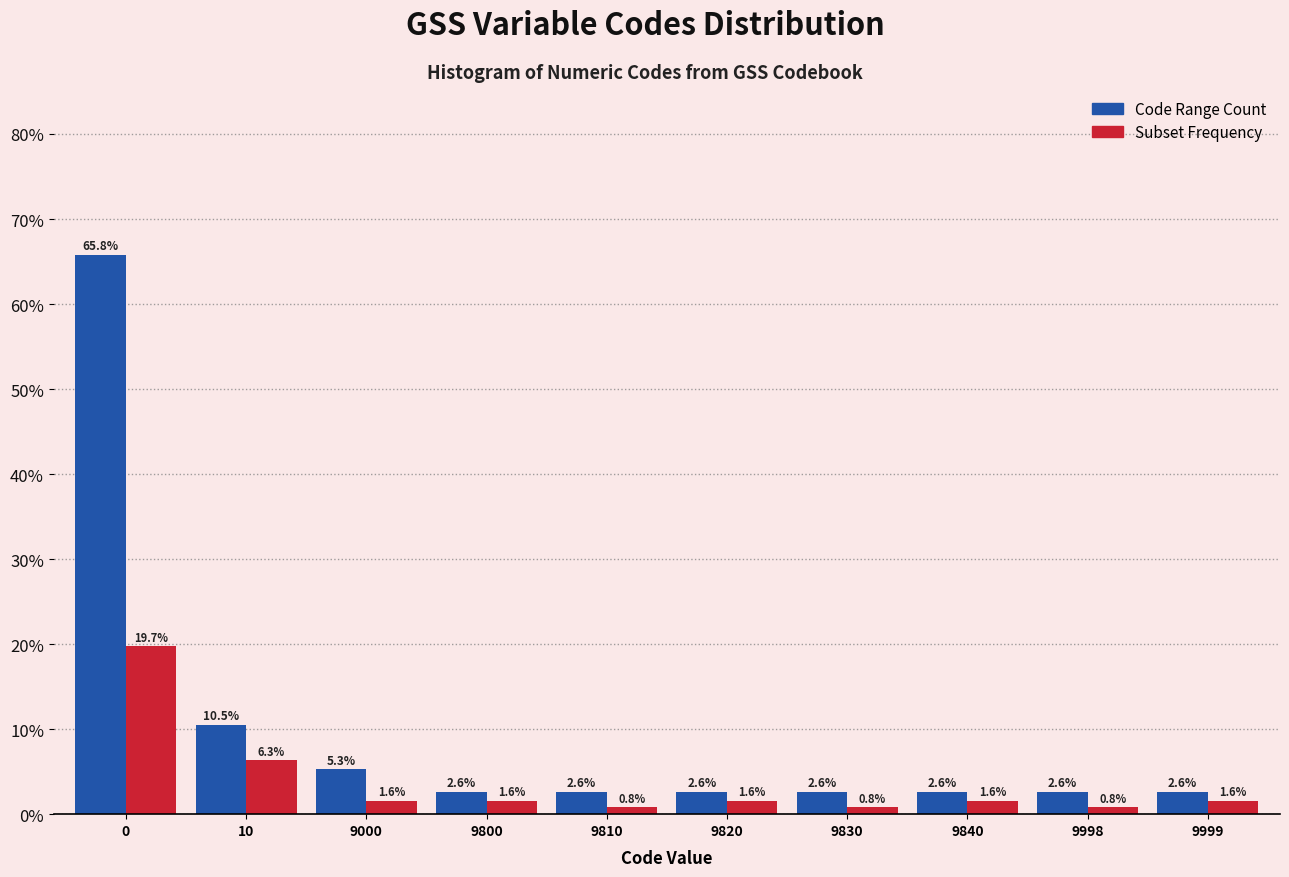

Reading left to right, extract all data points from this chart.

Code Range Count: 65.8	10.5	5.3	2.6	2.6	2.6	2.6	2.6	2.6	2.6
Subset Frequency: 19.7	6.3	1.6	1.6	0.8	1.6	0.8	1.6	0.8	1.6